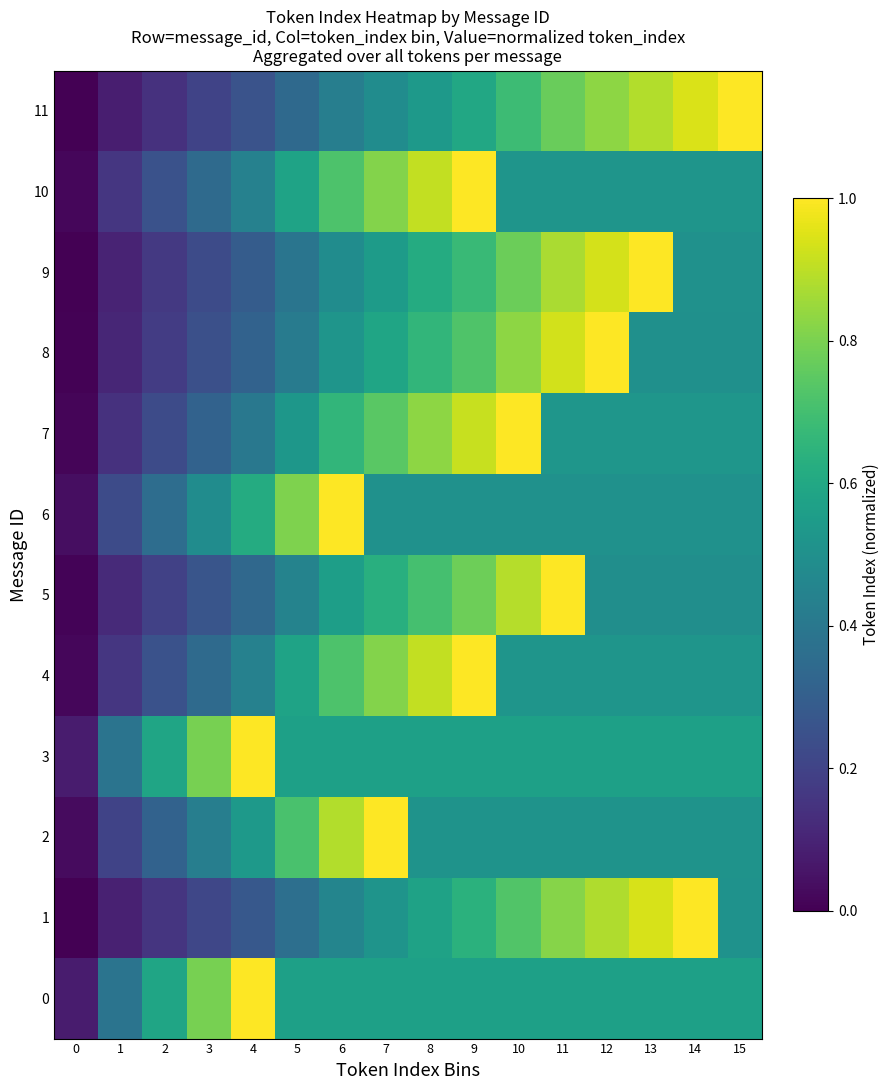

Reading right to left, transcribe all the data shown in this chart.

0: 15=0.6	14=0.6	13=0.6	12=0.6	11=0.6	10=0.6	9=0.6	8=0.6	7=0.6	6=0.6	5=0.6	4=1.0	3=0.8	2=0.6	1=0.4	0=0.1
1: 15=0.5	14=1.0	13=0.9	12=0.9	11=0.8	10=0.7	9=0.6	8=0.6	7=0.5	6=0.5	5=0.4	4=0.3	3=0.2	2=0.2	1=0.1	0=0.0
2: 15=0.5	14=0.5	13=0.5	12=0.5	11=0.5	10=0.5	9=0.5	8=0.5	7=1.0	6=0.9	5=0.7	4=0.5	3=0.4	2=0.3	1=0.2	0=0.0
3: 15=0.6	14=0.6	13=0.6	12=0.6	11=0.6	10=0.6	9=0.6	8=0.6	7=0.6	6=0.6	5=0.6	4=1.0	3=0.8	2=0.6	1=0.4	0=0.1
4: 15=0.5	14=0.5	13=0.5	12=0.5	11=0.5	10=0.5	9=1.0	8=0.9	7=0.8	6=0.7	5=0.6	4=0.4	3=0.3	2=0.3	1=0.2	0=0.0
5: 15=0.5	14=0.5	13=0.5	12=0.5	11=1.0	10=0.9	9=0.8	8=0.7	7=0.6	6=0.6	5=0.4	4=0.3	3=0.3	2=0.2	1=0.1	0=0.0
6: 15=0.5	14=0.5	13=0.5	12=0.5	11=0.5	10=0.5	9=0.5	8=0.5	7=0.5	6=1.0	5=0.8	4=0.6	3=0.5	2=0.4	1=0.2	0=0.0
7: 15=0.5	14=0.5	13=0.5	12=0.5	11=0.5	10=1.0	9=0.9	8=0.8	7=0.7	6=0.7	5=0.5	4=0.4	3=0.3	2=0.2	1=0.1	0=0.0
8: 15=0.5	14=0.5	13=0.5	12=1.0	11=0.9	10=0.8	9=0.7	8=0.7	7=0.6	6=0.5	5=0.4	4=0.3	3=0.2	2=0.2	1=0.1	0=0.0
9: 15=0.5	14=0.5	13=1.0	12=0.9	11=0.9	10=0.8	9=0.7	8=0.6	7=0.6	6=0.5	5=0.4	4=0.3	3=0.2	2=0.2	1=0.1	0=0.0
10: 15=0.5	14=0.5	13=0.5	12=0.5	11=0.5	10=0.5	9=1.0	8=0.9	7=0.8	6=0.7	5=0.6	4=0.4	3=0.3	2=0.3	1=0.2	0=0.0
11: 15=1.0	14=0.9	13=0.9	12=0.8	11=0.8	10=0.7	9=0.6	8=0.5	7=0.5	6=0.4	5=0.3	4=0.3	3=0.2	2=0.1	1=0.1	0=0.0